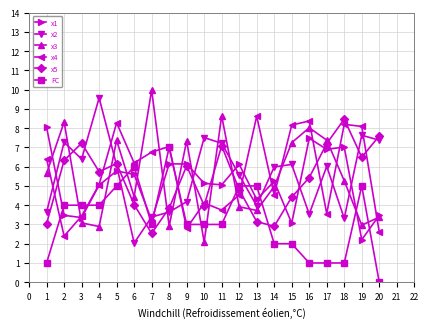

What is the spread (max minus min) of values at 11?

5.6